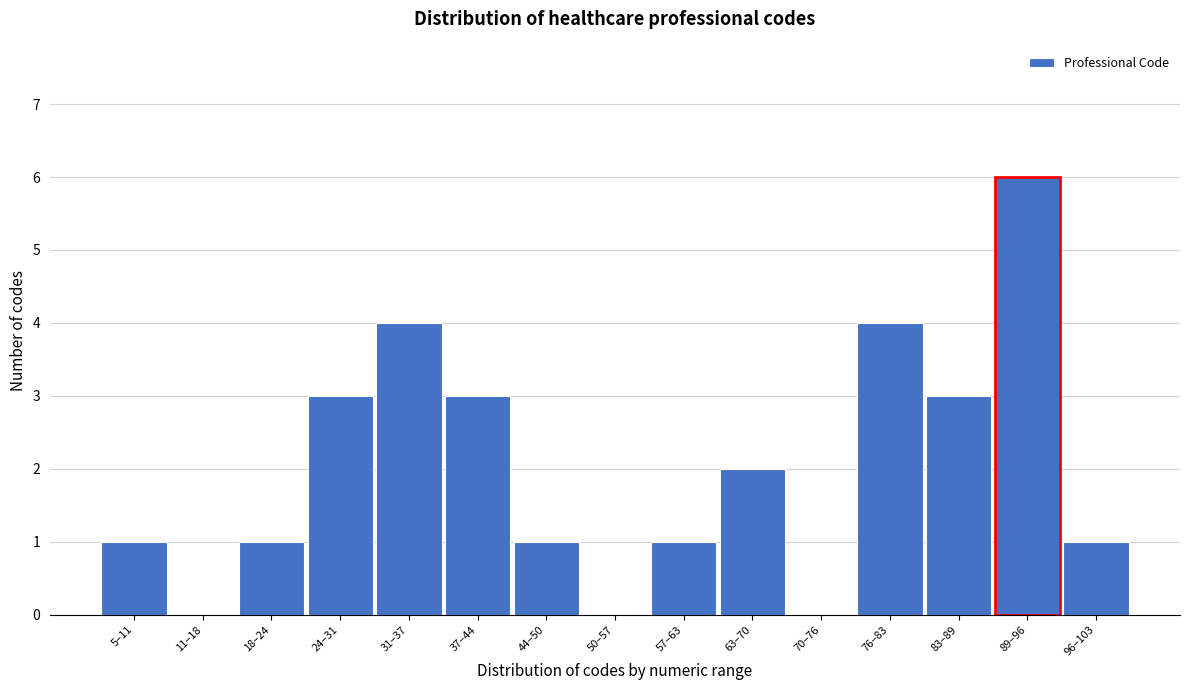

Reading left to right, extract all data points from this chart.

5–11=1	11–18=0	18–24=1	24–31=3	31–37=4	37–44=3	44–50=1	50–57=0	57–63=1	63–70=2	70–76=0	76–83=4	83–89=3	89–96=6	96–103=1